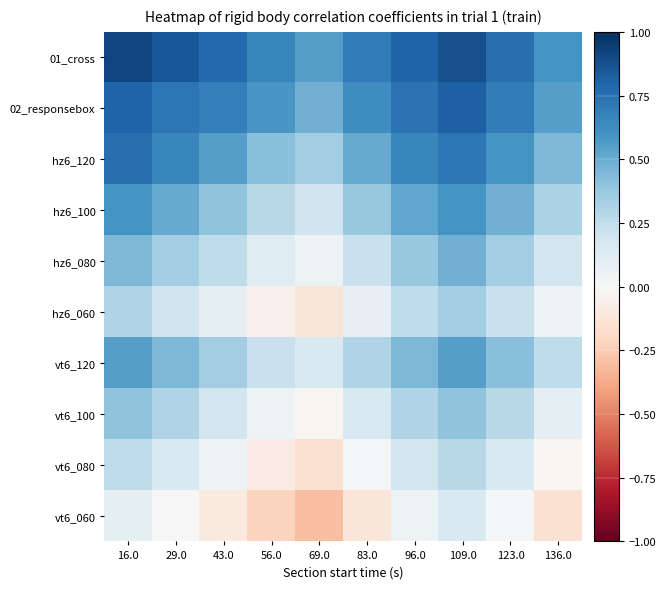

Rank the series by their maximum value, from lowest to highest.

vt6_060, vt6_080, hz6_060, vt6_100, hz6_080, vt6_120, hz6_100, hz6_120, 02_responsebox, 01_cross